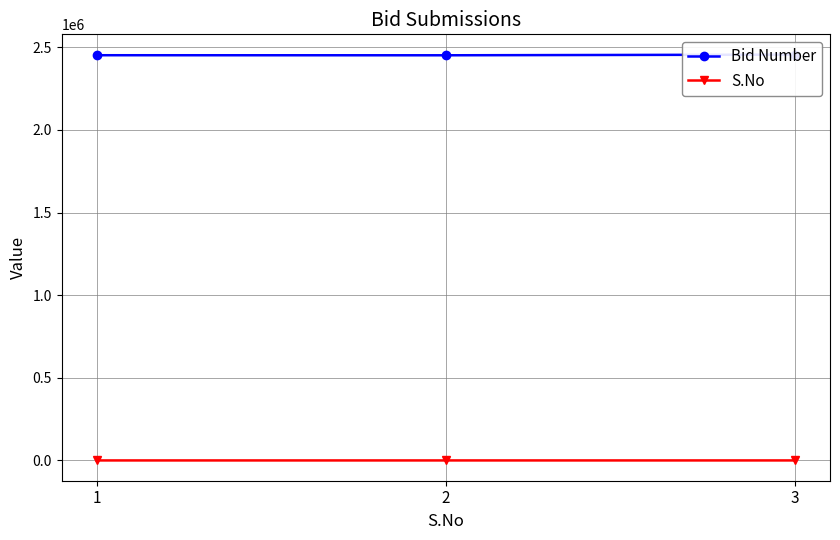

List the labels in order of Bid Number value, smallest first.

2, 1, 3